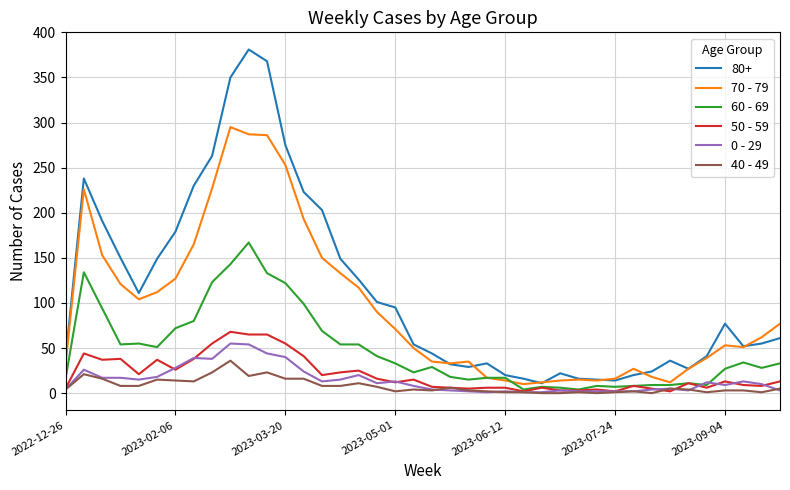

True or false: 0 - 29 and 80+ cross at least once.

False